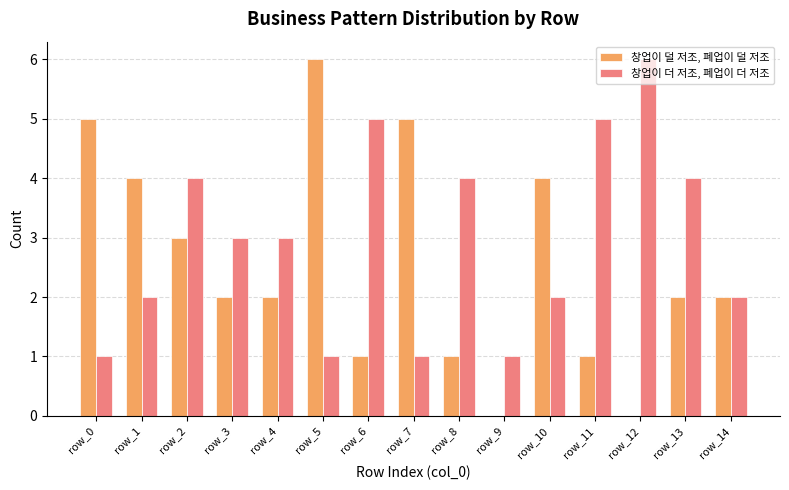

Is the value of 창업이 덜 저조, 폐업이 덜 저조 at row_14 greater than the value of 창업이 더 저조, 폐업이 더 저조 at row_7?

Yes